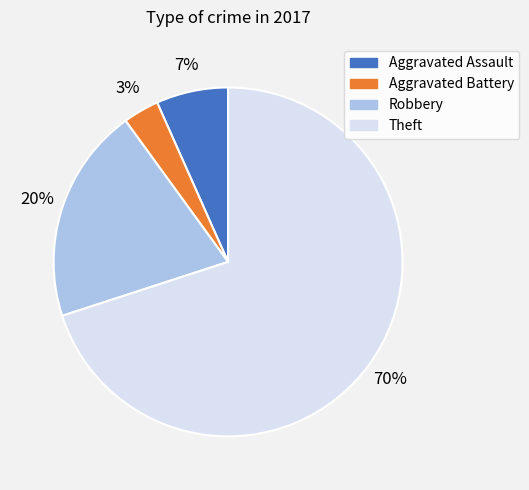

Which slice is the largest?

Theft